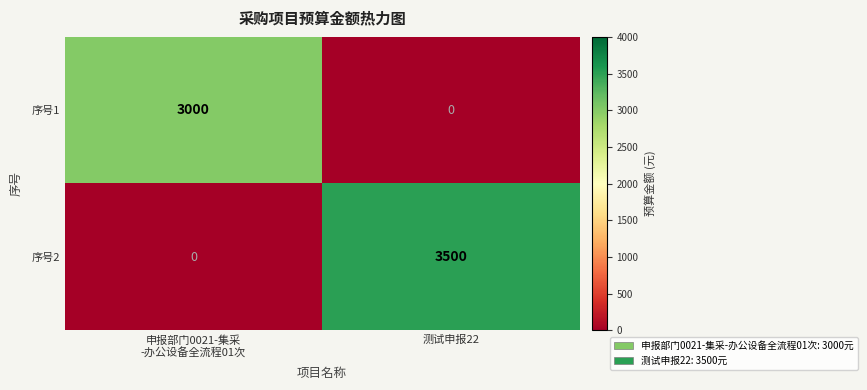

At how many categories does at least one series exceed 2552?

2